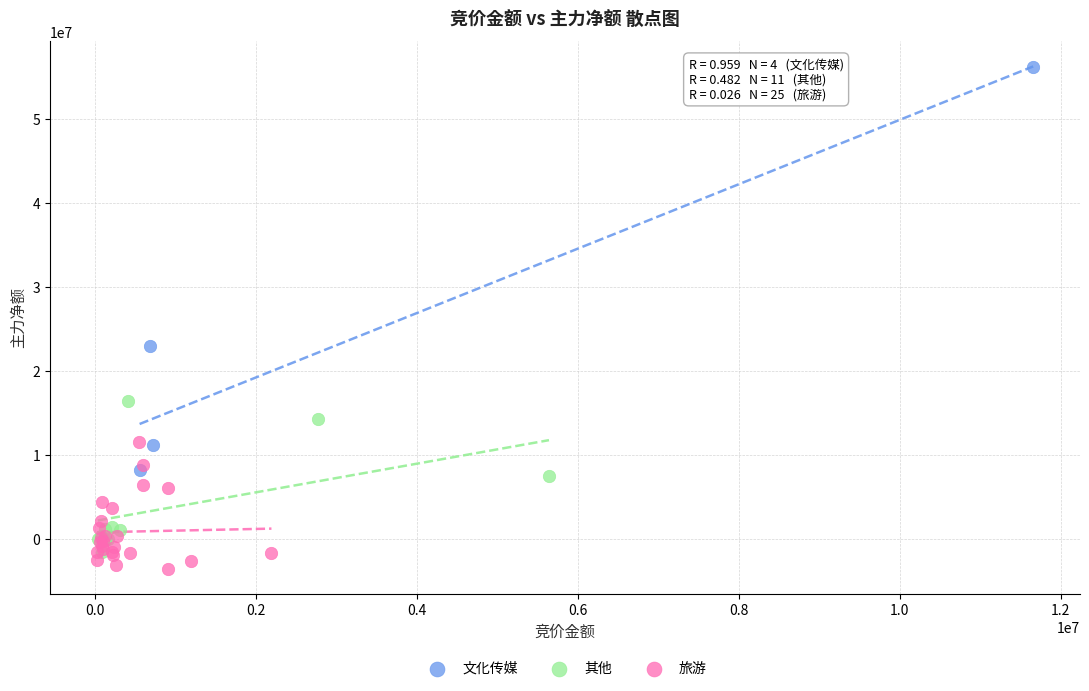

Which series contains the lowest Y value?

旅游